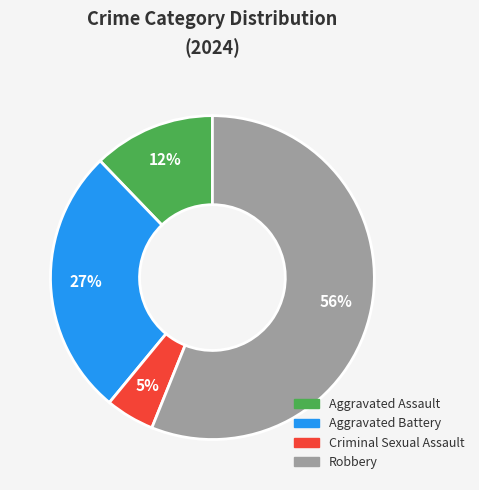

Combined, do Robbery and Aggravated Battery account for over 50%?

Yes